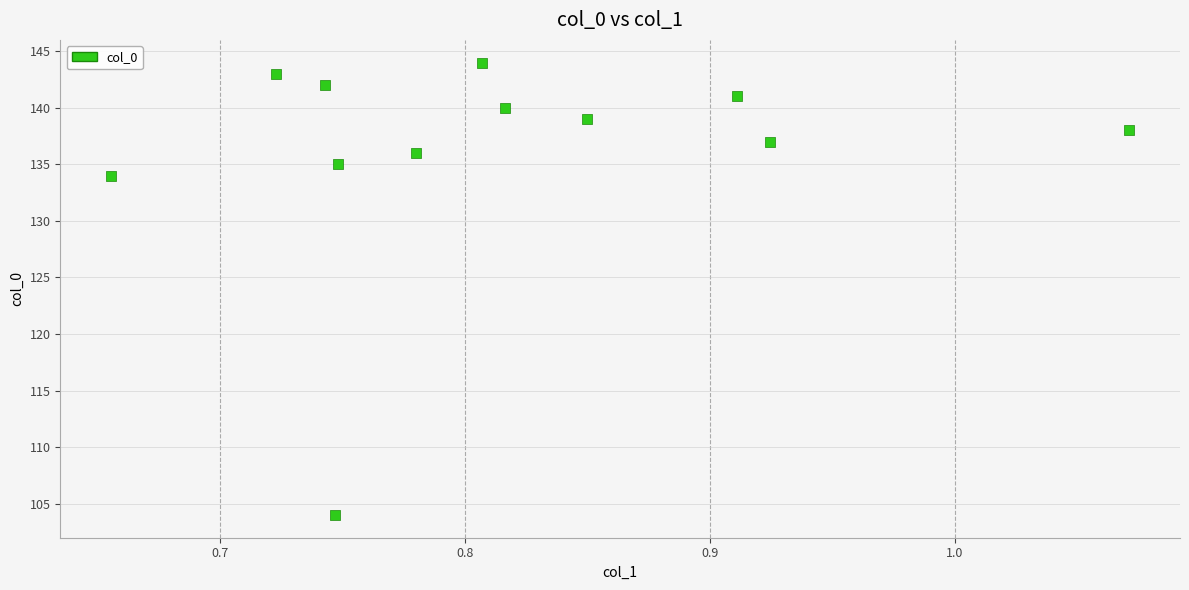

What is the average Y value?

136